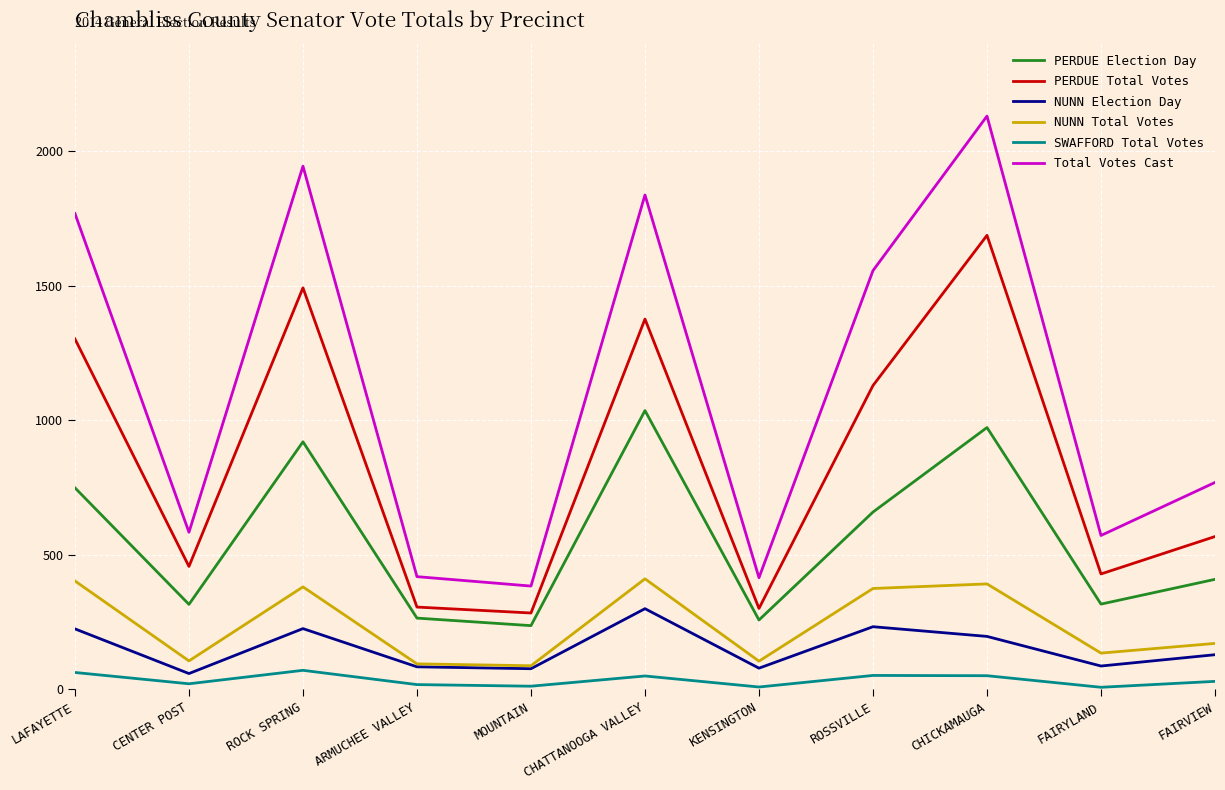

List the series in order of their peak value, highest first.

Total Votes Cast, PERDUE Total Votes, PERDUE Election Day, NUNN Total Votes, NUNN Election Day, SWAFFORD Total Votes